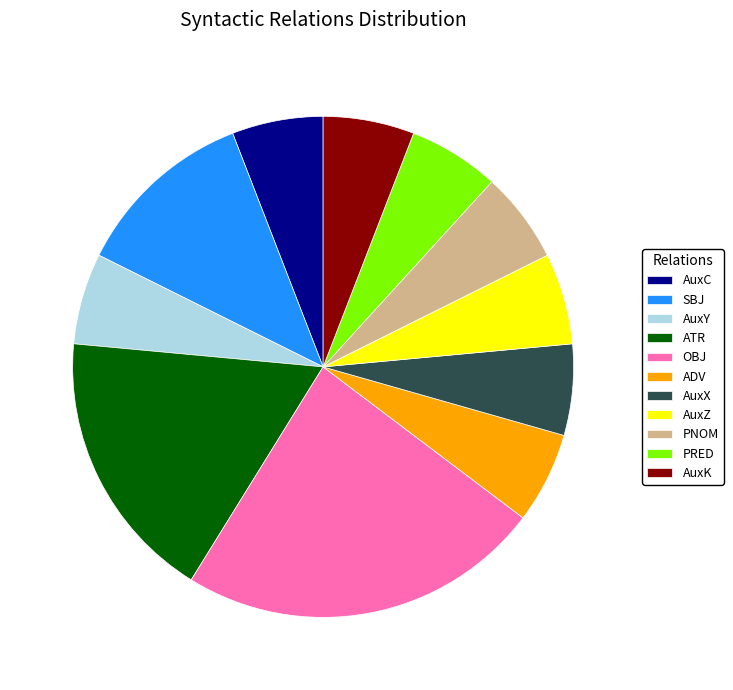

Between PRED and ATR, which is larger?

ATR